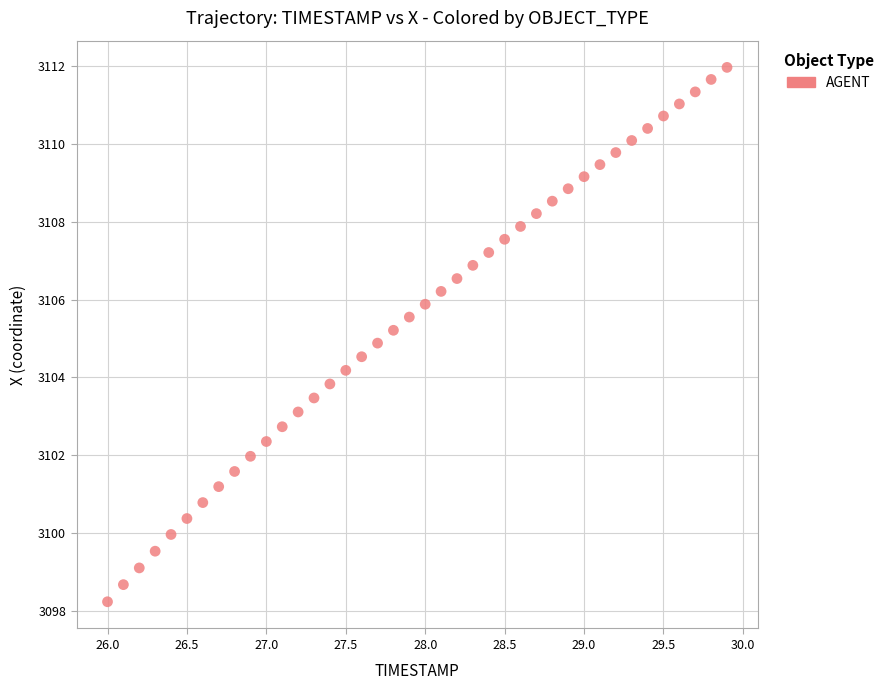

What is the range of X values (max minus min)?

3.9